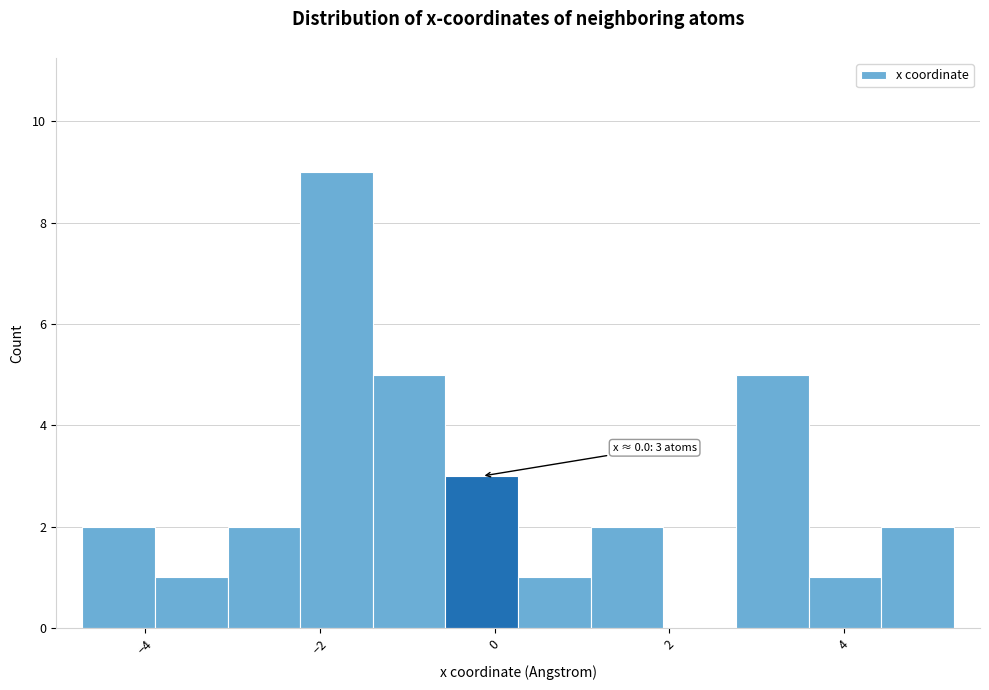

Over which range of the x-axis is the bar tallest?

-2.2 to -1.4